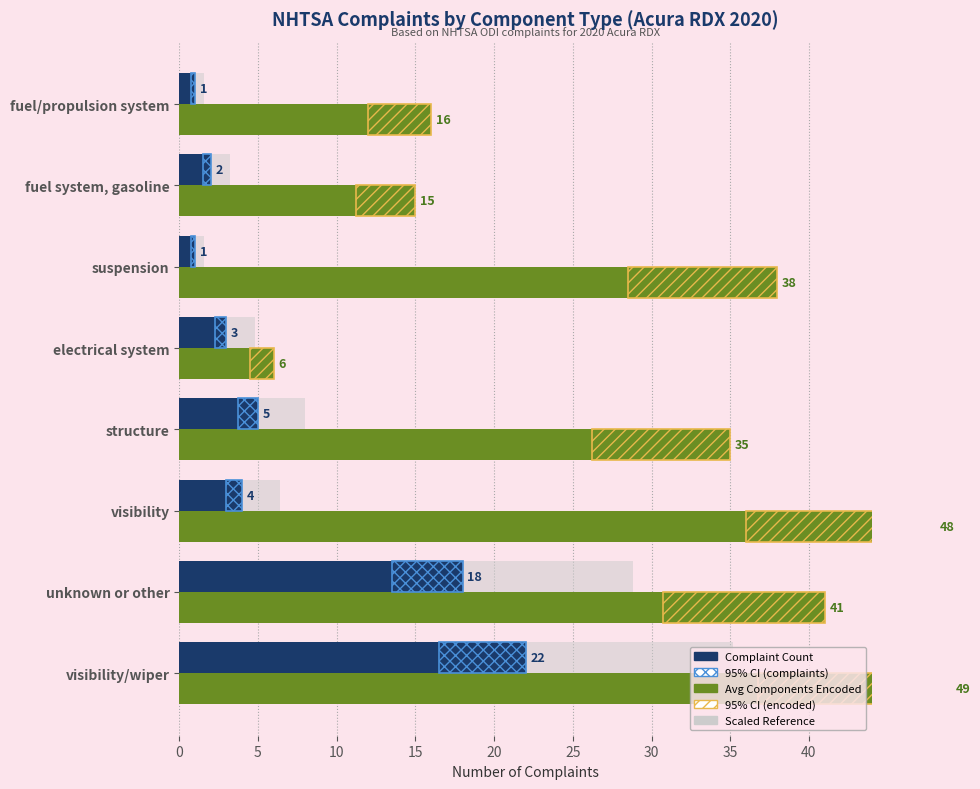

Does the chart contain stacked bars?

No